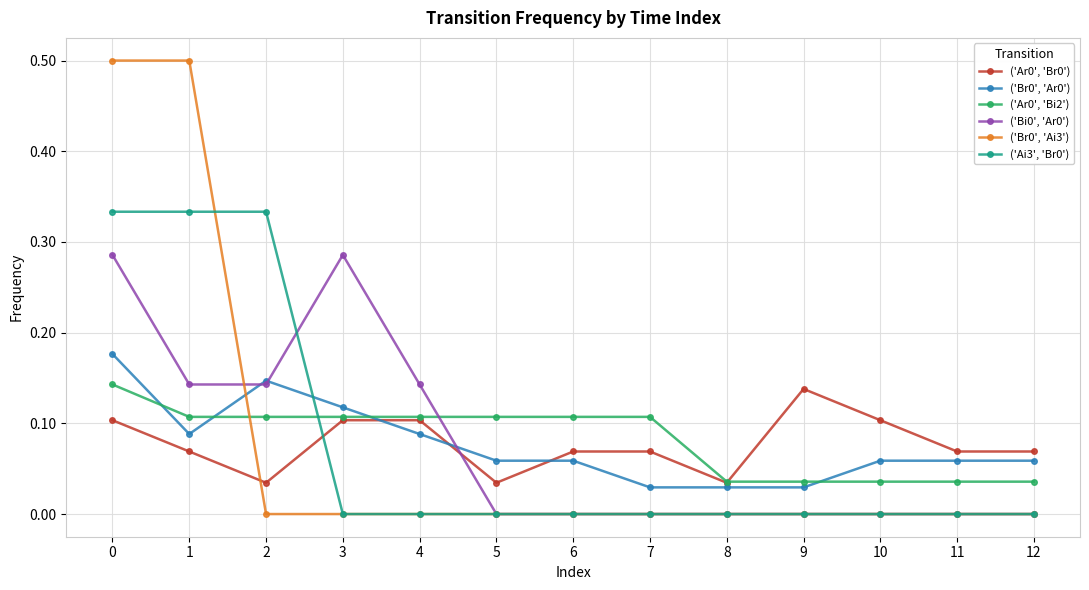

How many distinct data groups are displayed?

6